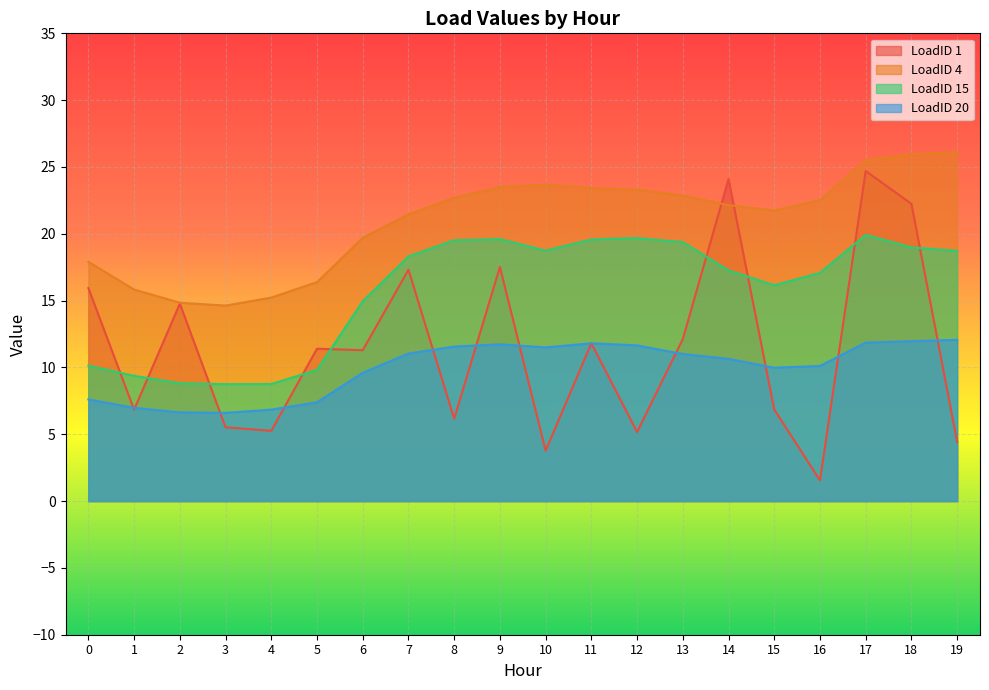

How many values in the LoadID 1 series are below 11?

9